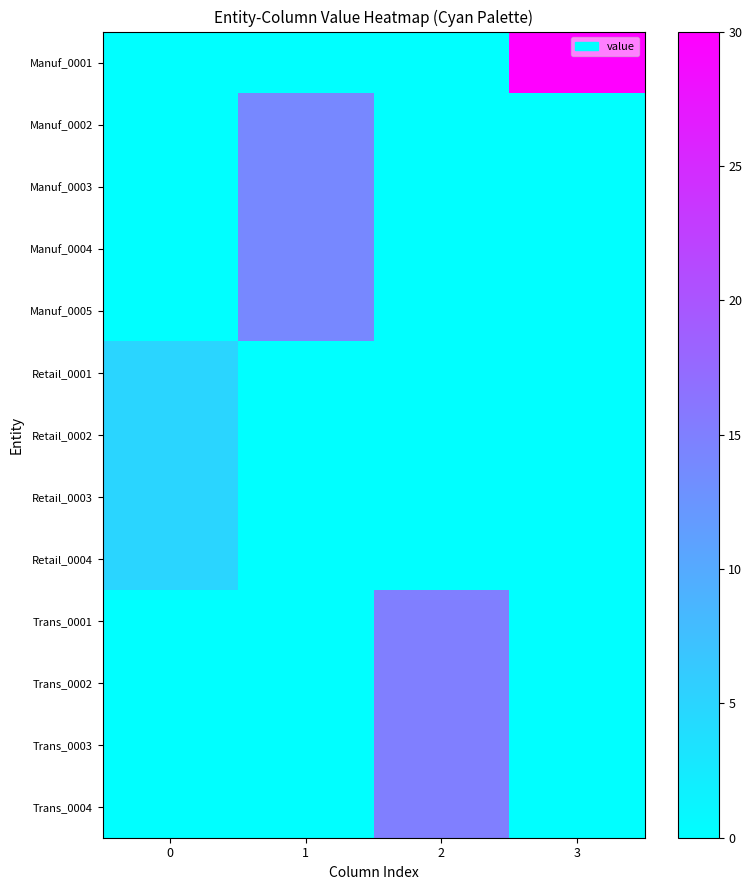

Rank the series by their maximum value, from lowest to highest.

Retail_0001, Retail_0002, Retail_0003, Retail_0004, Manuf_0002, Manuf_0003, Manuf_0004, Manuf_0005, Trans_0001, Trans_0002, Trans_0003, Trans_0004, Manuf_0001